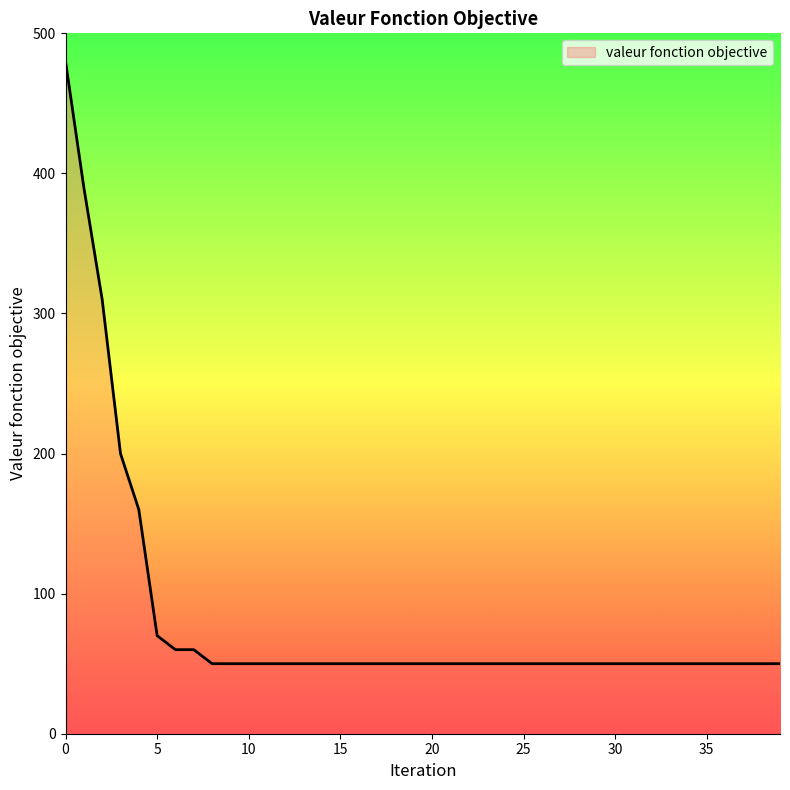

What is the maximum value shown in the chart?

480